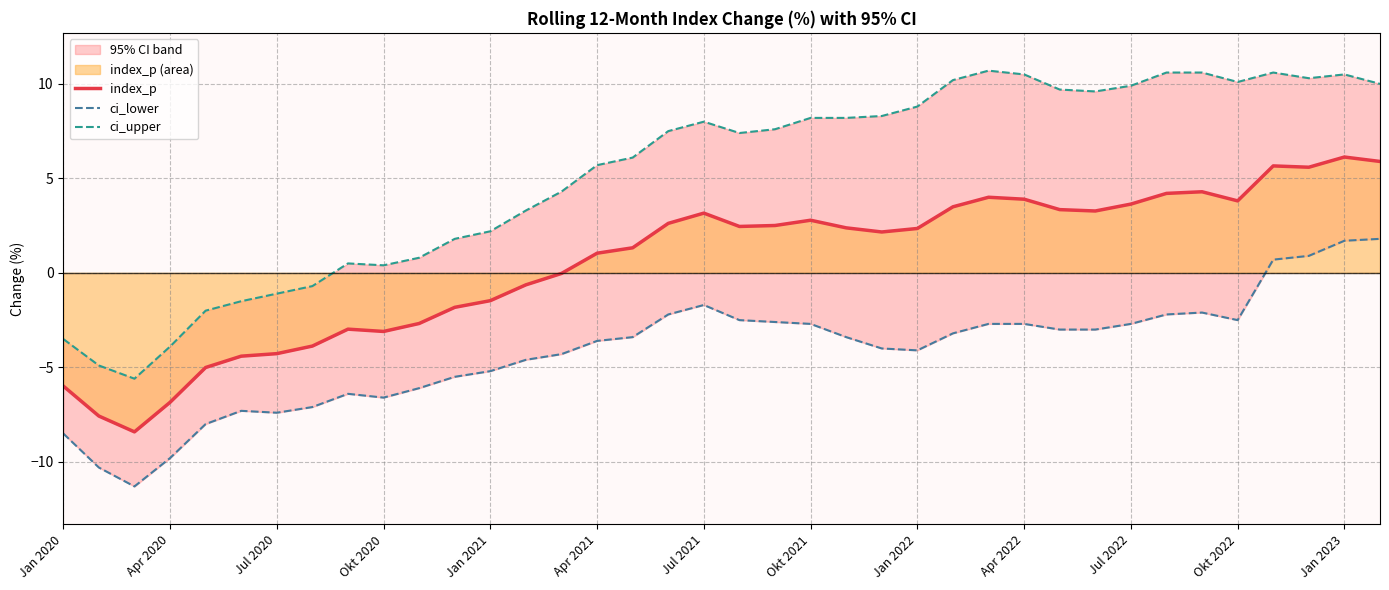

Between Jul 2021 and Jul 2022, which series saw the biggest shift?

ci_upper